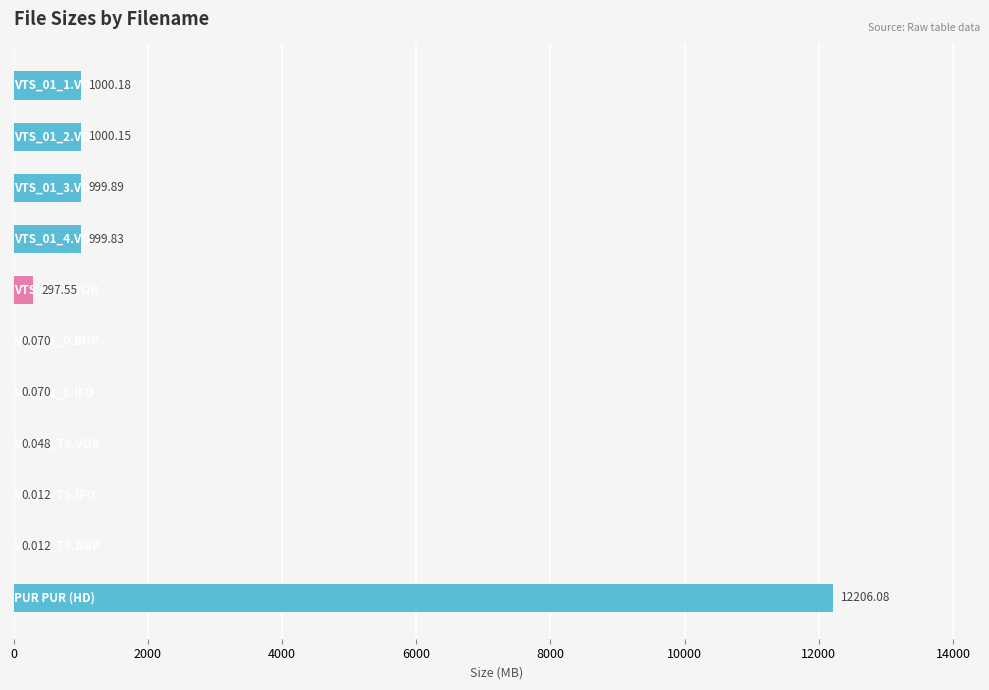

What is the average value?

1500.4